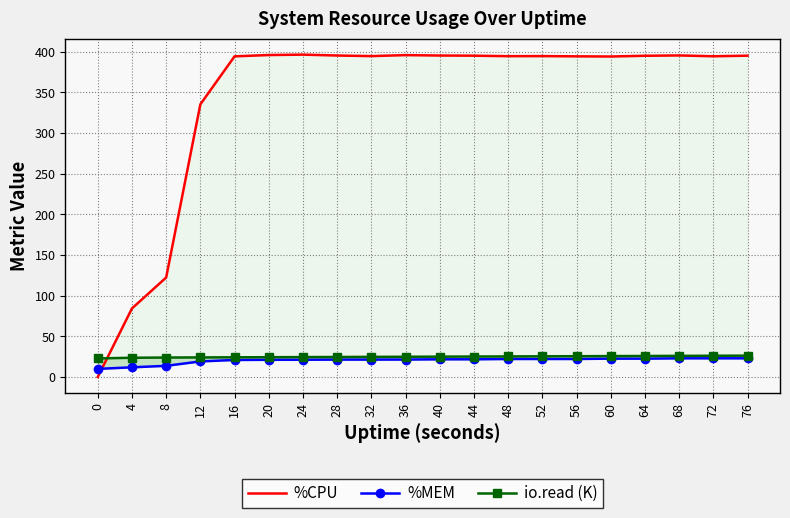

What are all the series names shown in the legend?

%CPU, %MEM, io.read (K)